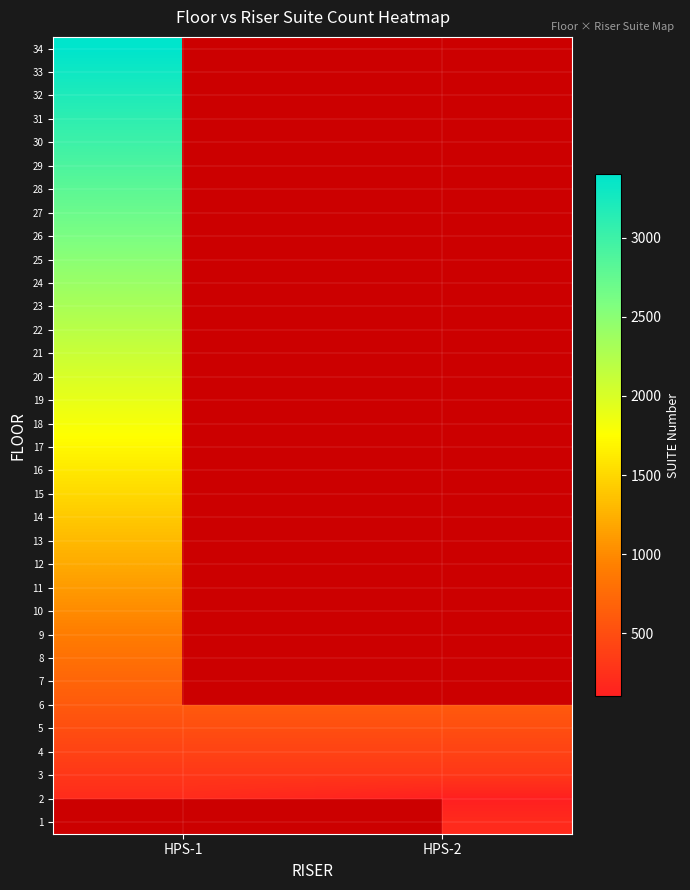

At which label is 18 closest to 1801?

HPS-1